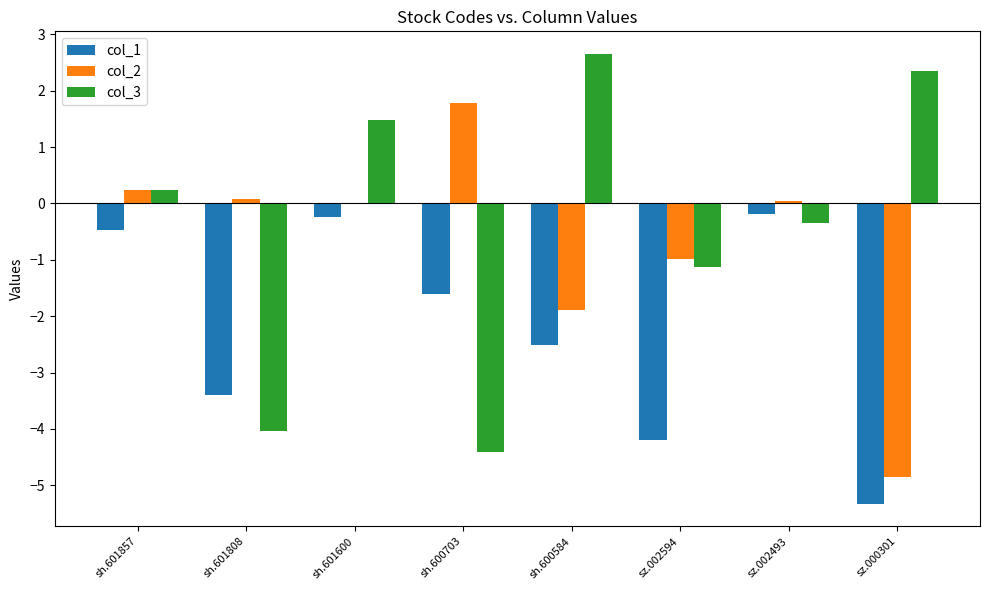

The value of col_1 at sz.002594 is -1.3. True or false?

False